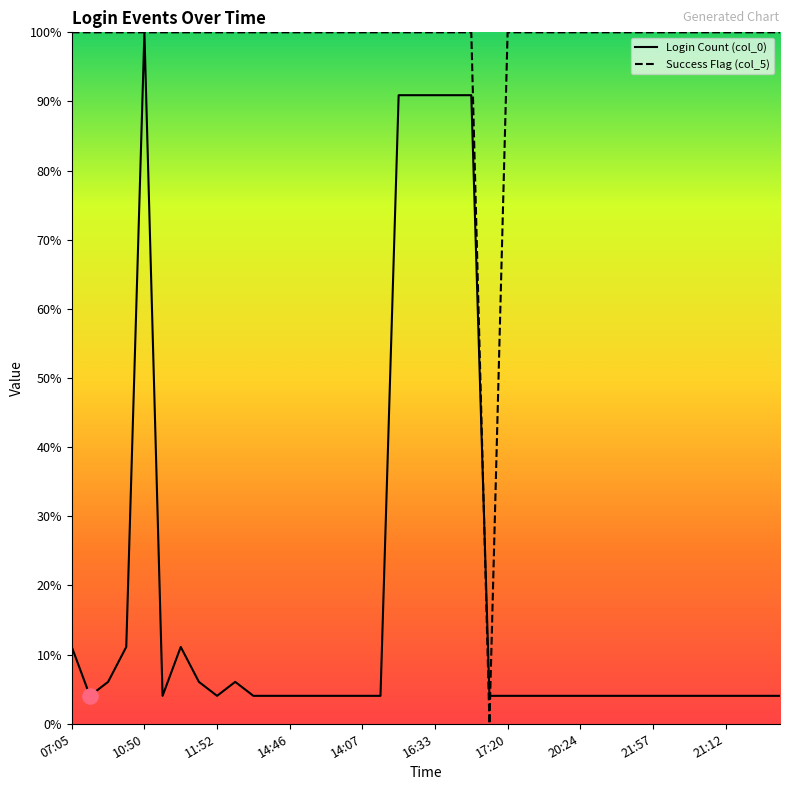

At how many categories does at least one series exceed 90?

39